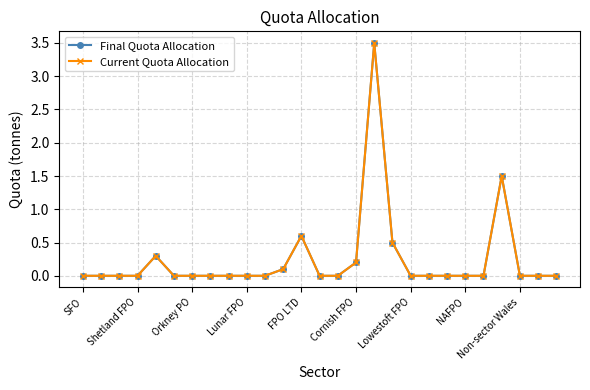

True or false: Current Quota Allocation and Final Quota Allocation cross at least once.

False